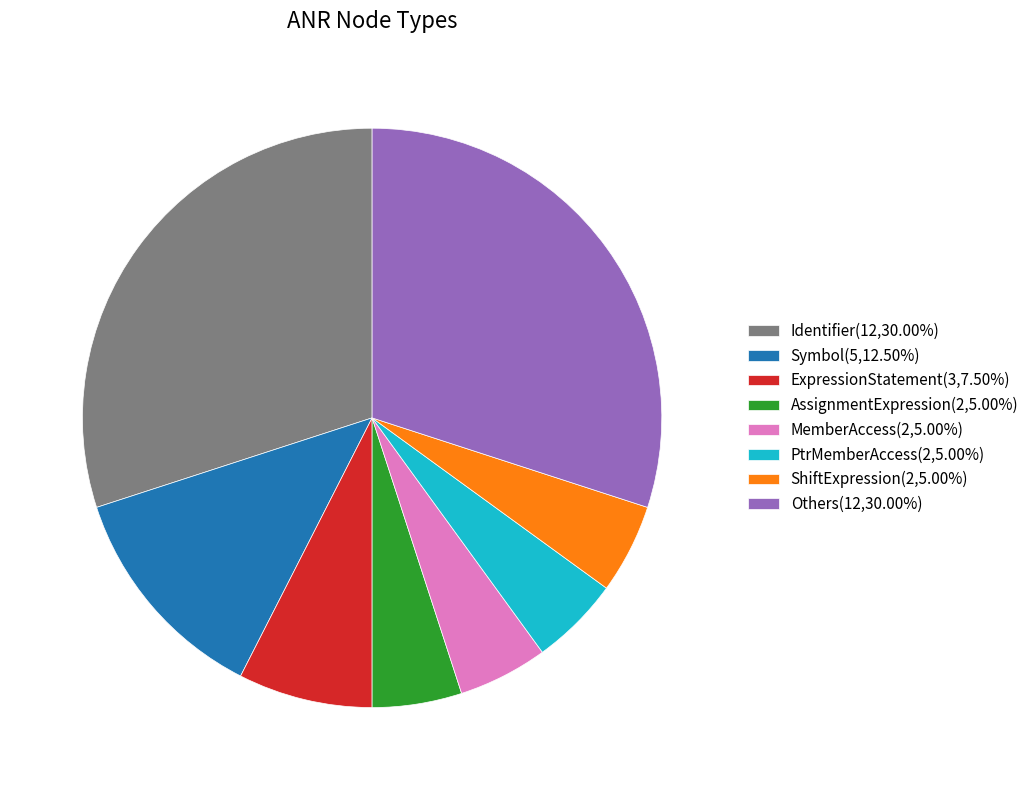

Approximately how many times larger is the value at ShiftExpression(2,5.00%) compared to AssignmentExpression(2,5.00%)?

1.0